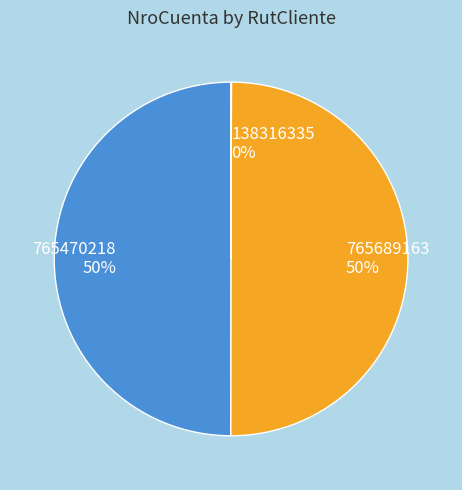

To the nearest percent, what is the difference between the largest and smallest slice percentages?

50%